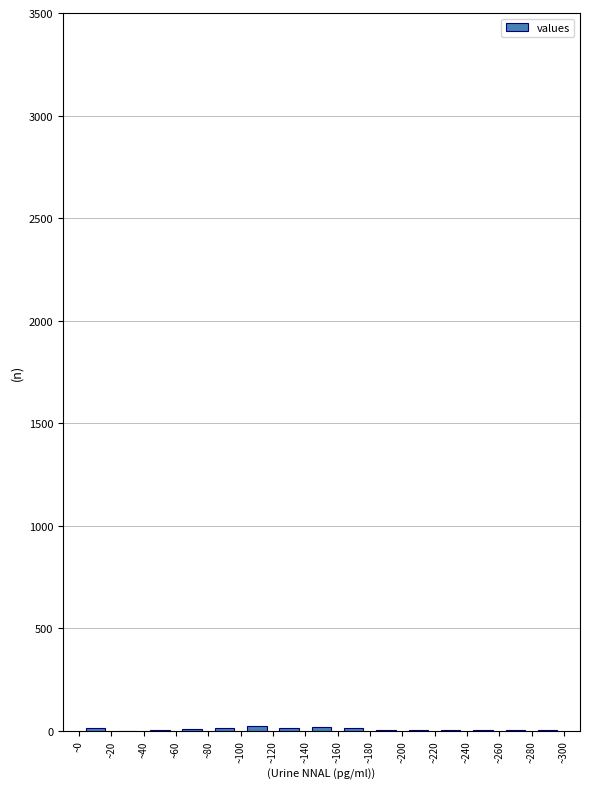

Reading left to right, transcribe this chart: for each bar, give the range it covers on the x-axis and its height. The values are not printed on the chart, so give them approximately, as read against the axis.

0 to 20: under 50
20 to 40: 0
40 to 60: under 50
60 to 80: under 50
80 to 100: under 50
100 to 120: under 50
120 to 140: under 50
140 to 160: under 50
160 to 180: under 50
180 to 200: under 50
200 to 220: under 50
220 to 240: under 50
240 to 260: under 50
260 to 280: under 50
280 to 300: under 50